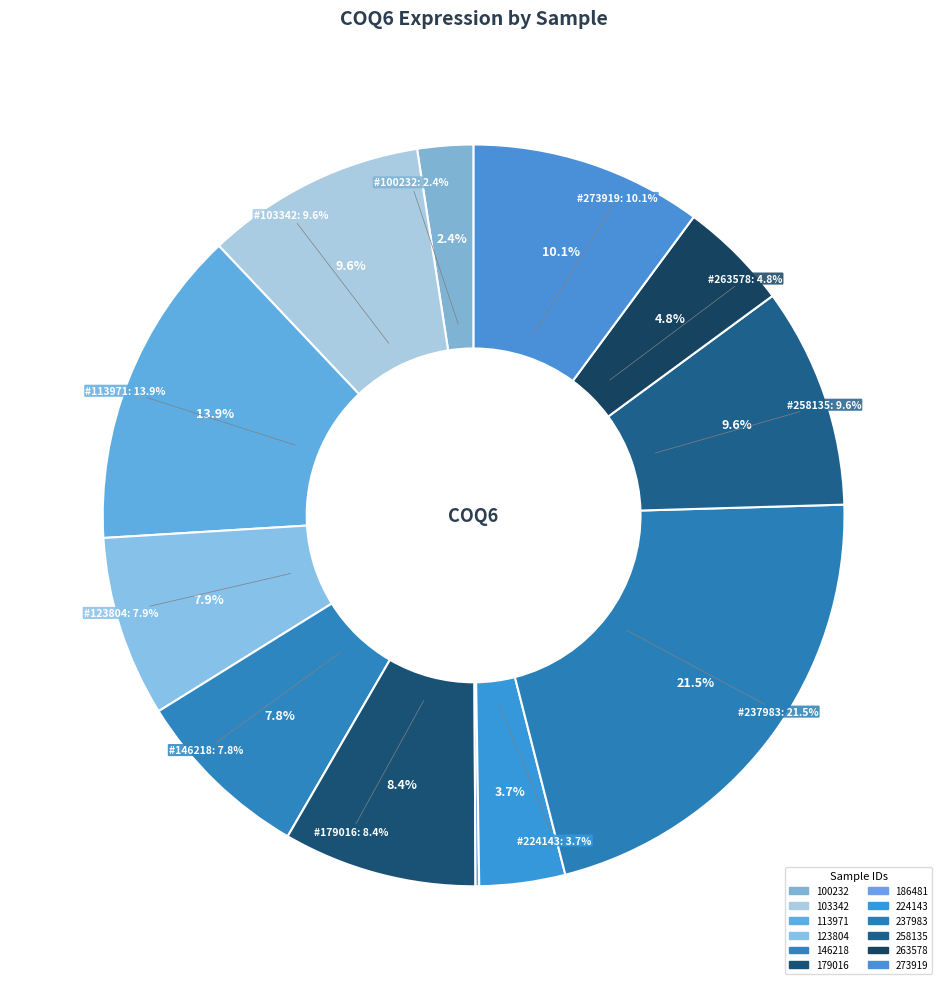

Rank the categories by value from lowest to highest.

186481, 100232, 224143, 263578, 146218, 123804, 179016, 103342, 258135, 273919, 113971, 237983